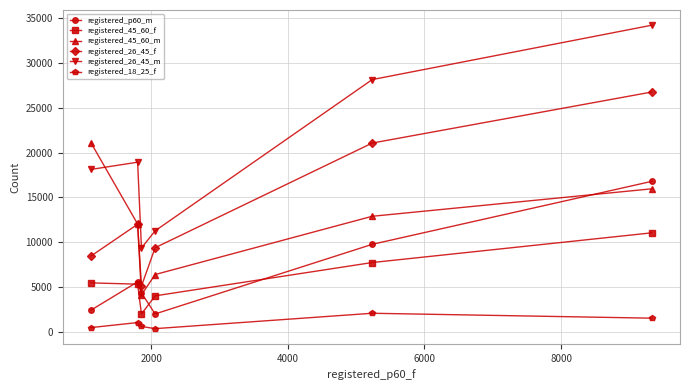

List the series in order of their peak value, lowest first.

registered_18_25_f, registered_45_60_f, registered_p60_m, registered_45_60_m, registered_26_45_f, registered_26_45_m